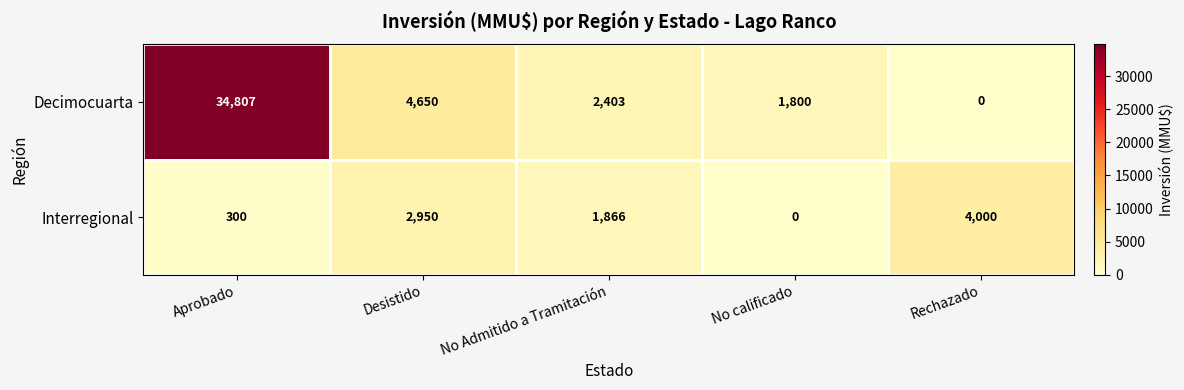

Is it true that Decimocuarta equals 1800 at No calificado?

True